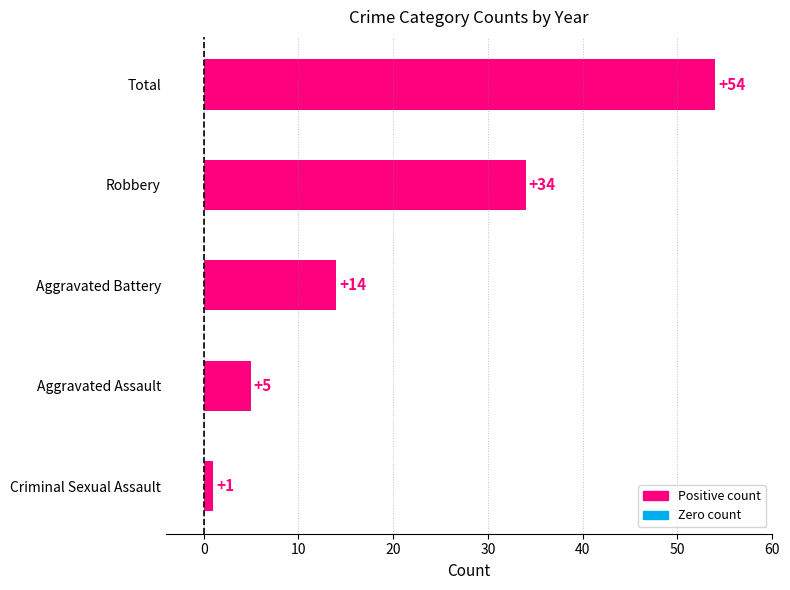

Count the number of categories in the chart.

5